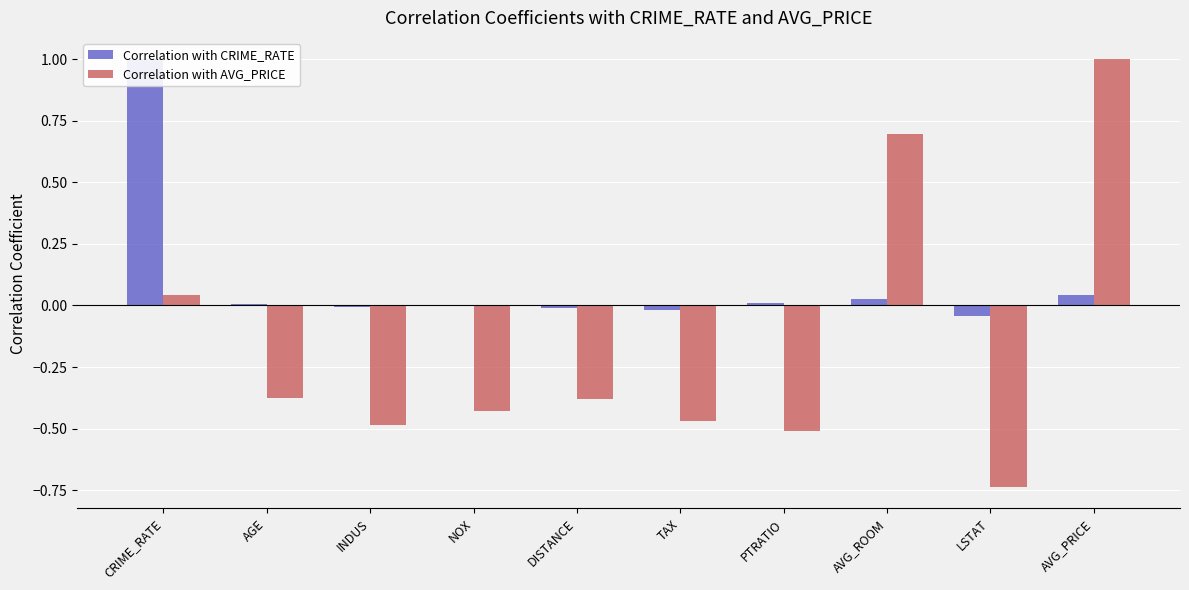

What is the label of the 1st bar from the right?

AVG_PRICE